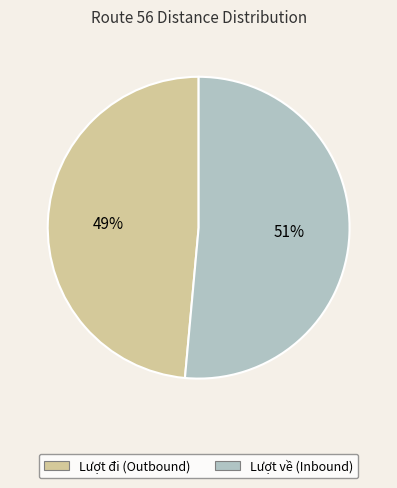

Is it true that Lượt đi (Outbound) is 63% of the pie?

False